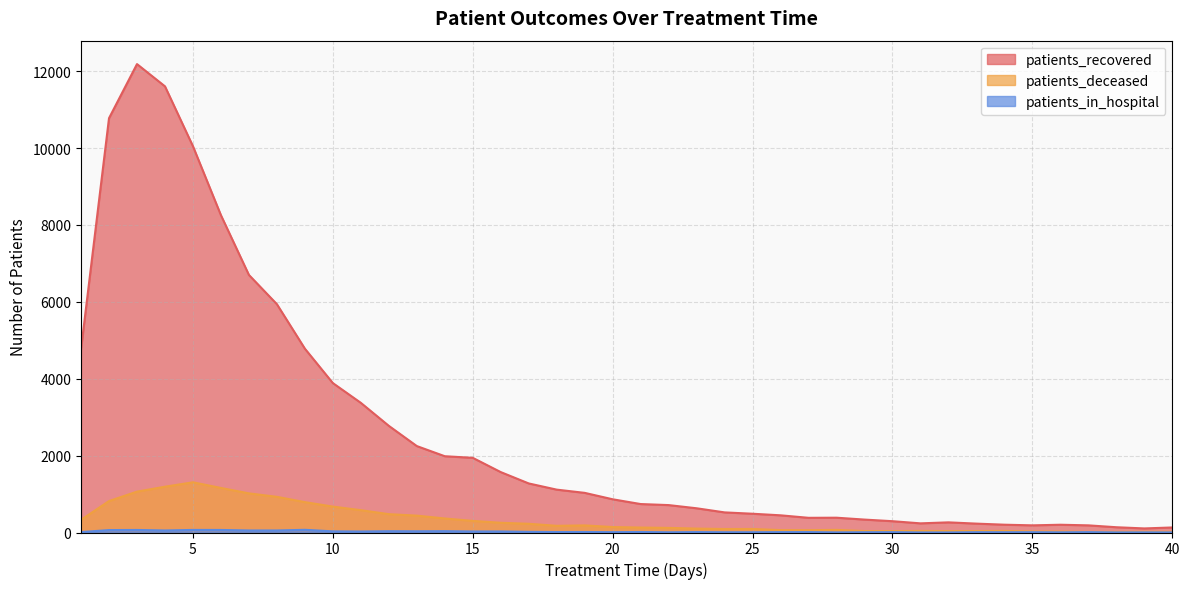

What is the sum of all patients_in_hospital values?

900